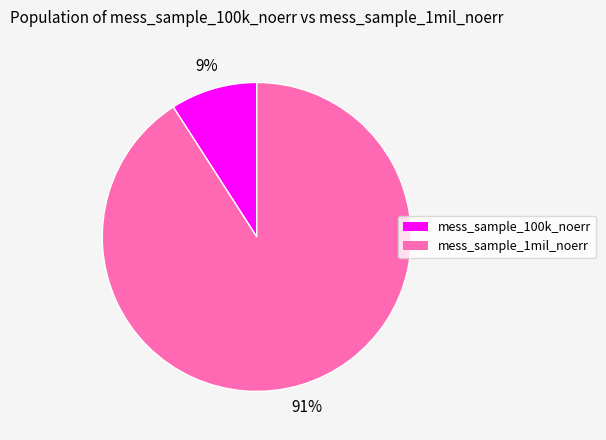

Combined, do mess_sample_100k_noerr and mess_sample_1mil_noerr account for over 50%?

Yes